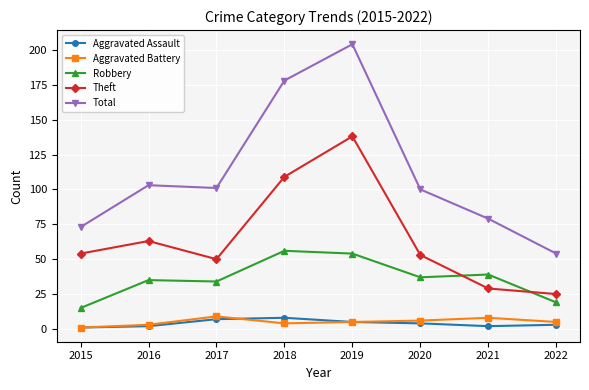

The Total series shows 308 at 2019. True or false?

False